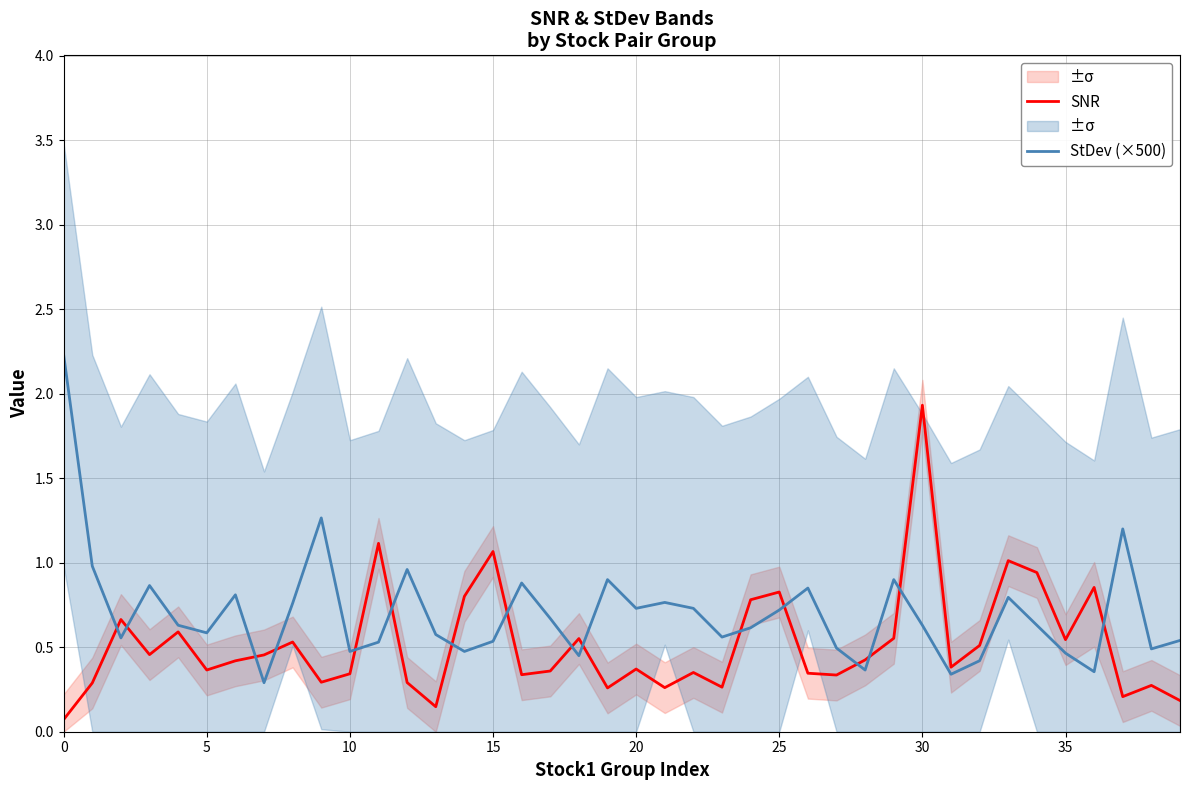

What is the maximum value for SNR?

1.9